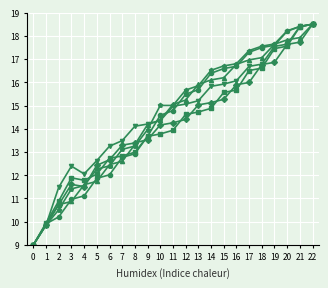

What is the maximum value shown in the chart?

18.5